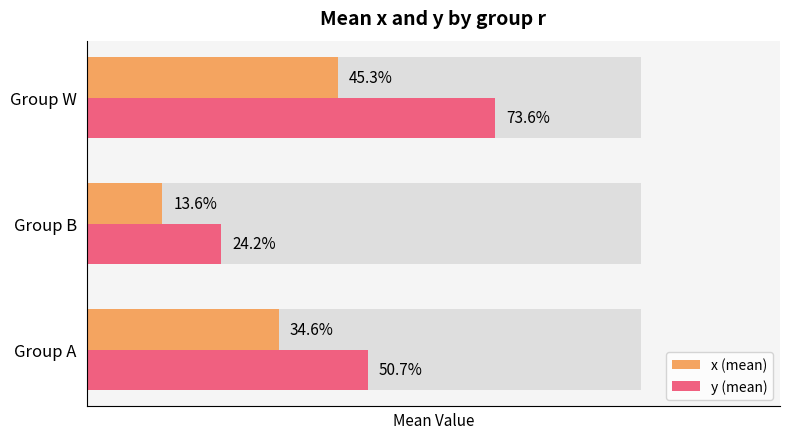

What is the minimum value for x (mean)?

0.1